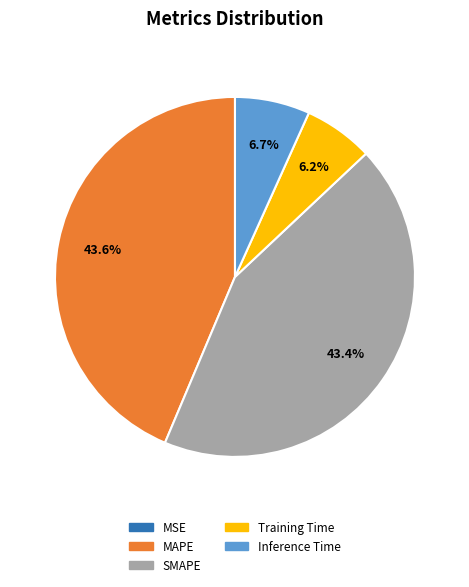

Is SMAPE the majority of the pie?

No